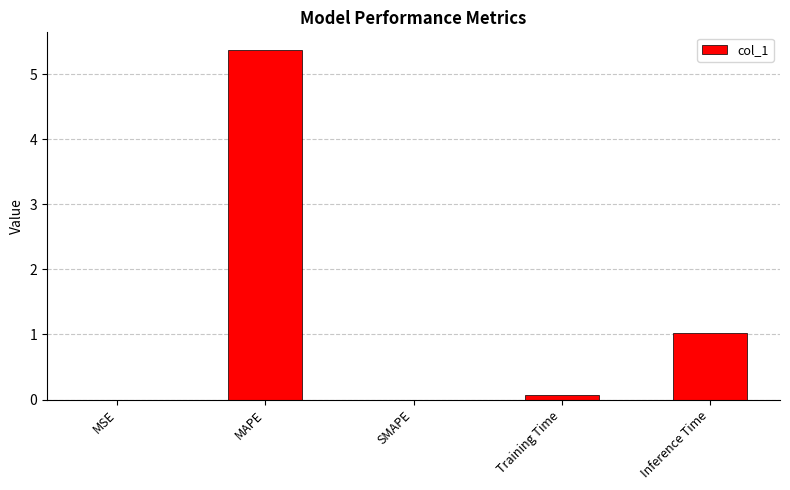

Which category has the highest value across all series?

MAPE